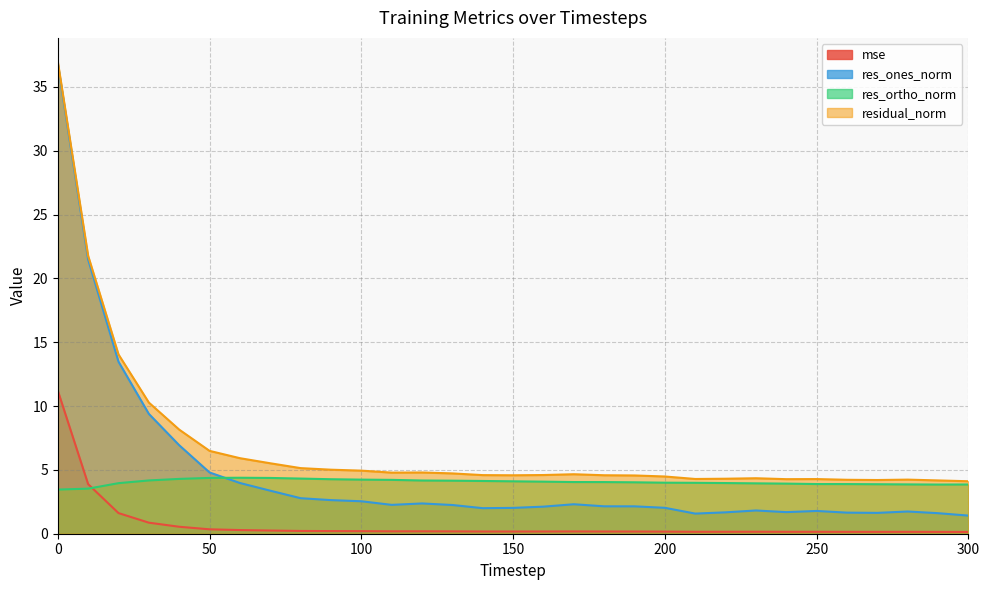

Does the chart display data point markers on the line(s)?

No